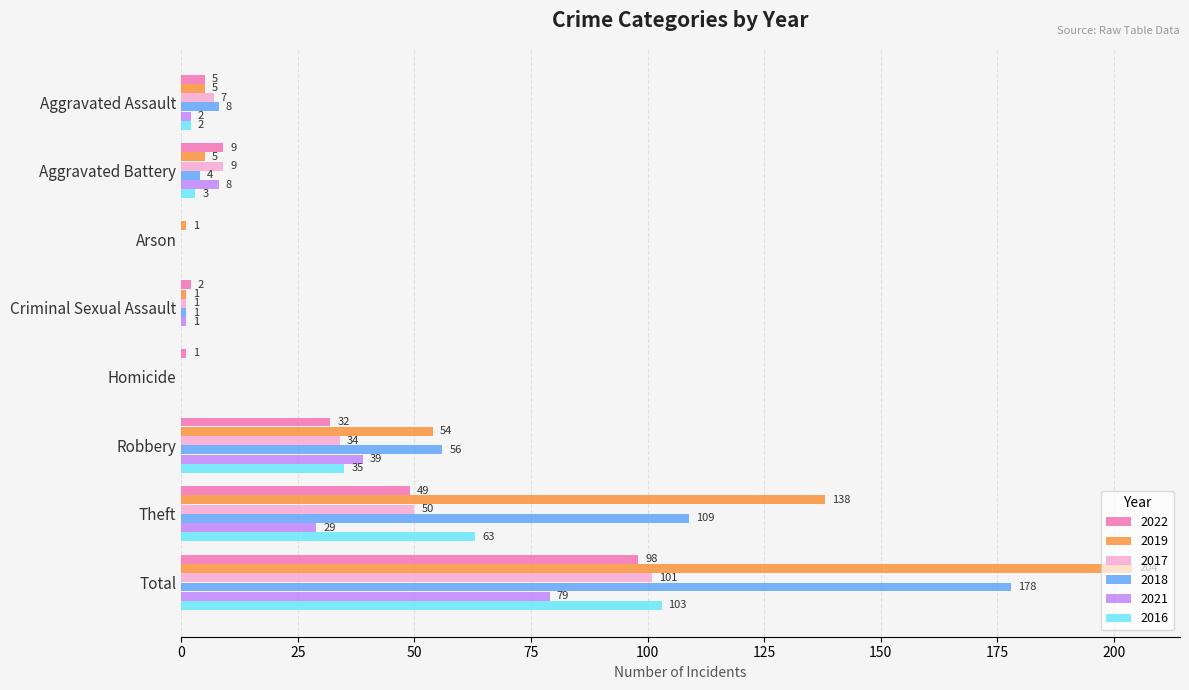

True or false: 2017 has a value of -35 at Homicide.

False